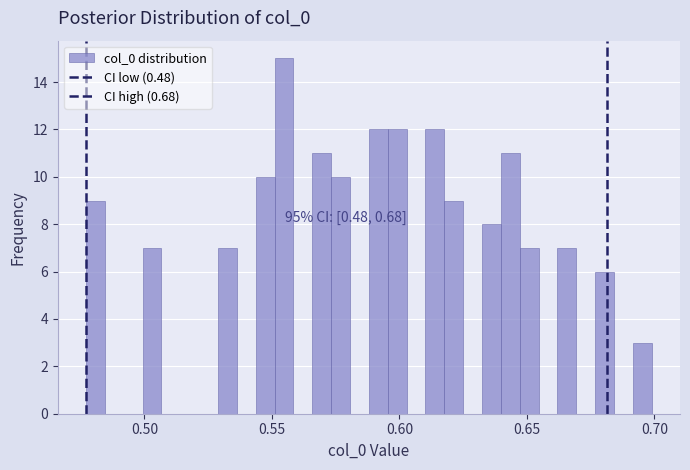

Read against the x-axis, roughly where is the centre of the tallest bar?

0.555